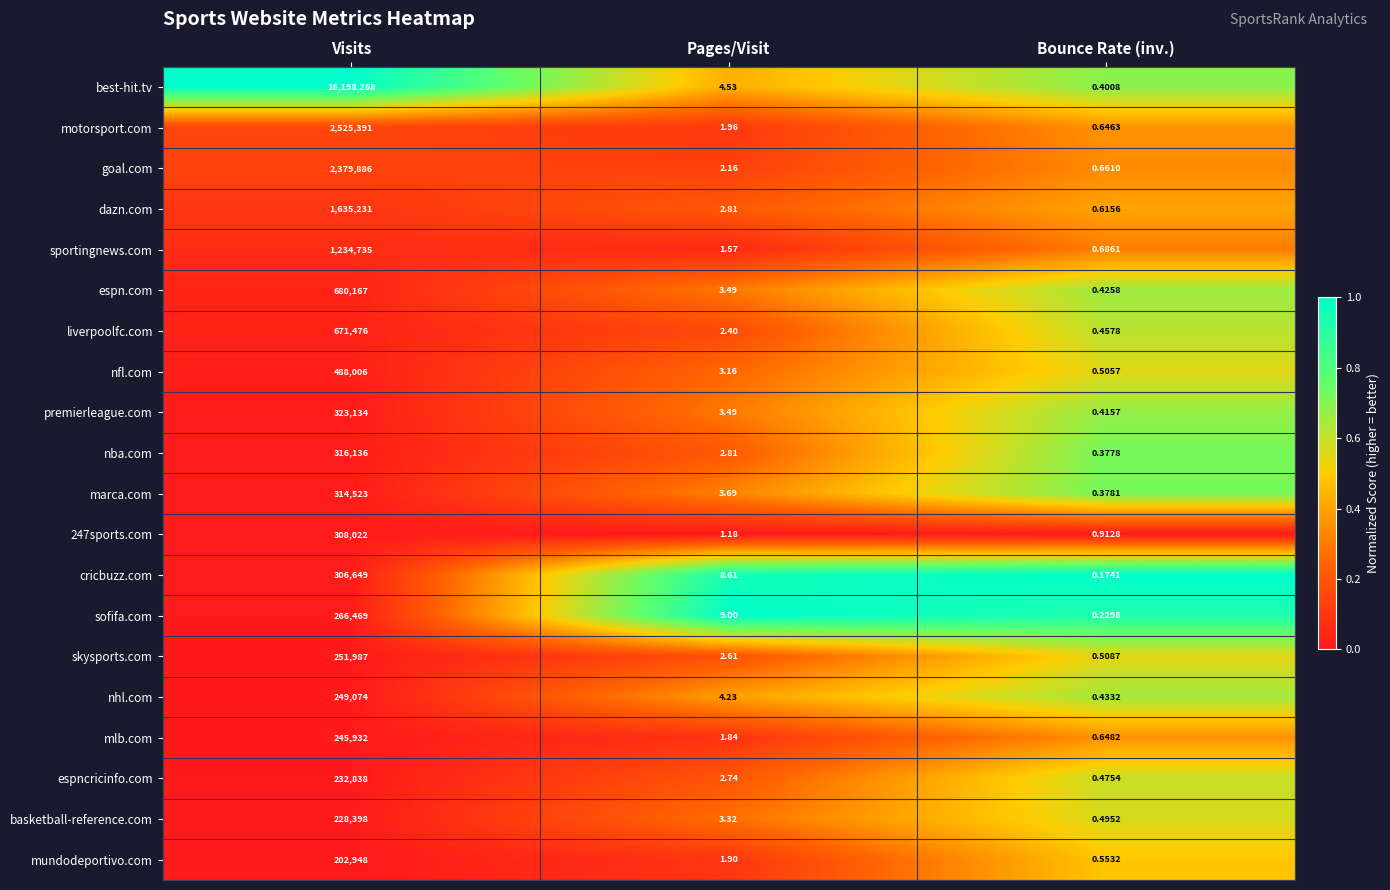

Which series has the largest range (max minus min)?

best-hit.tv